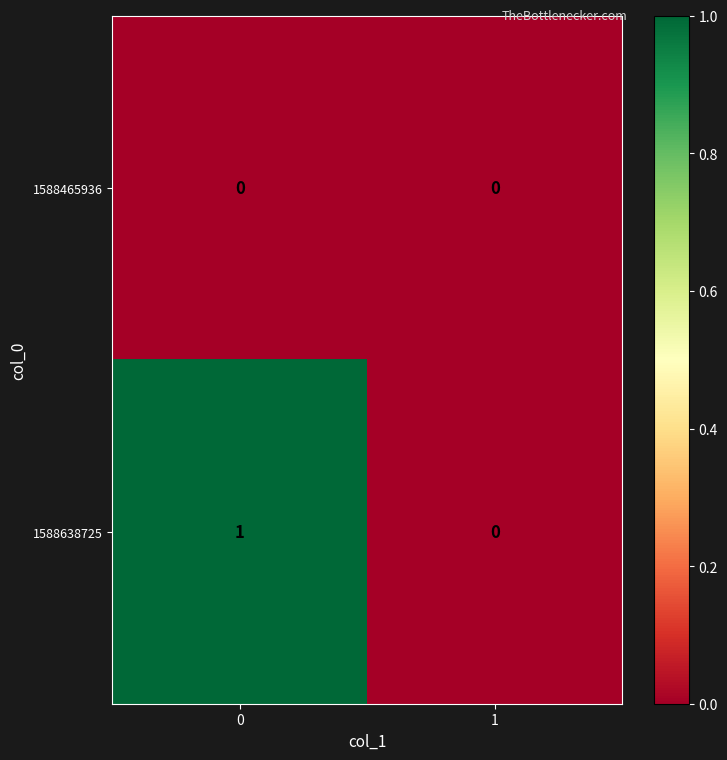

The 1588465936 series shows 0 at 1. True or false?

True